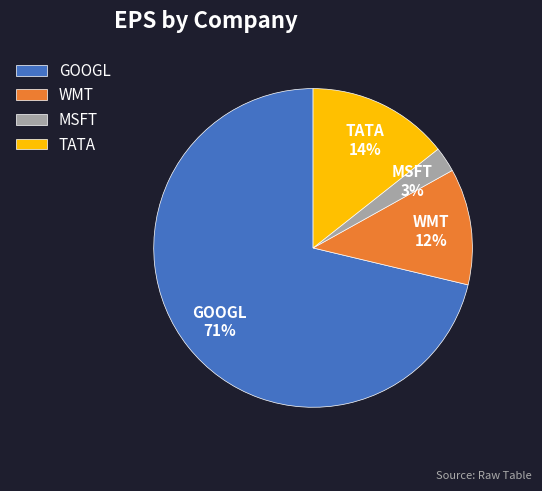

To the nearest percent, what is the difference between the MSFT and WMT slice percentages?

9%